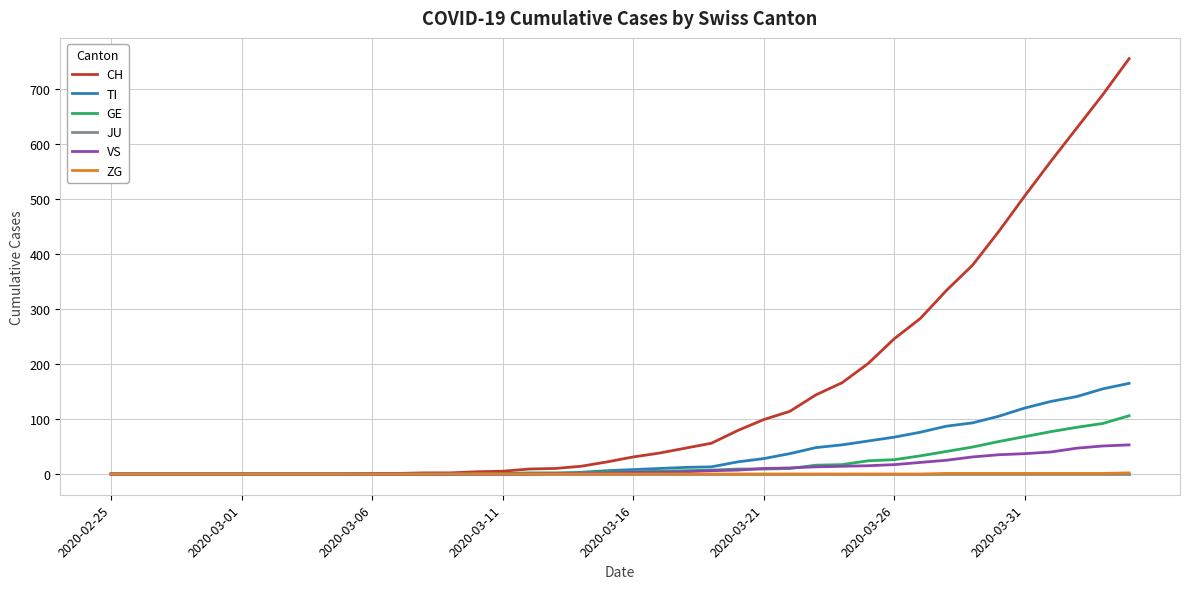

Which series has the largest range (max minus min)?

CH